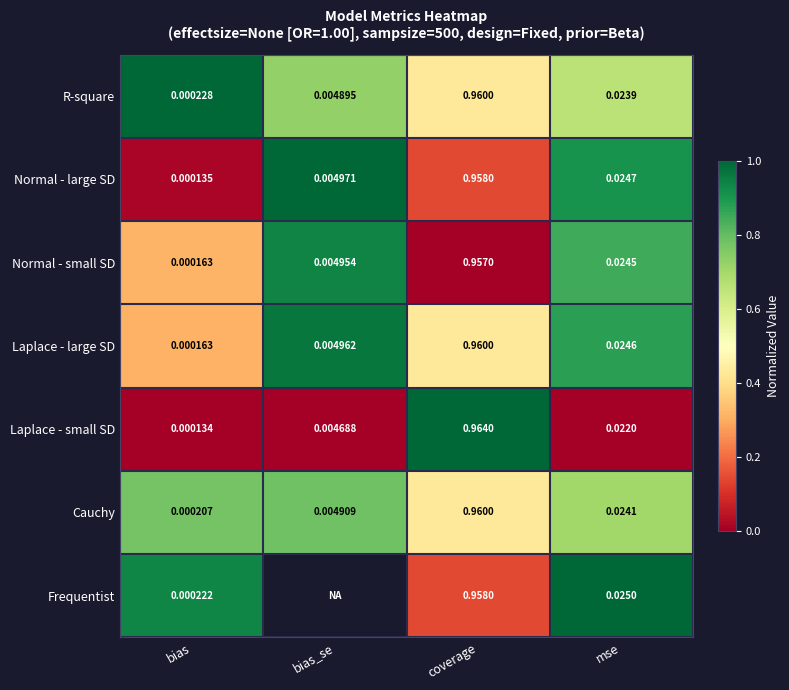

At which label does Normal - small SD reach its minimum?

bias